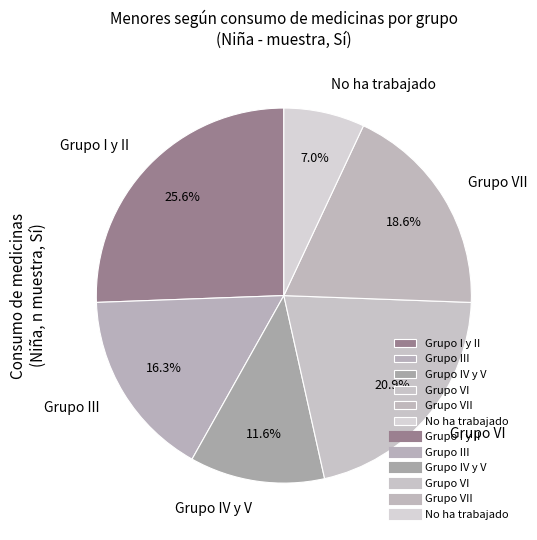

Which slice is the largest?

Grupo I y II